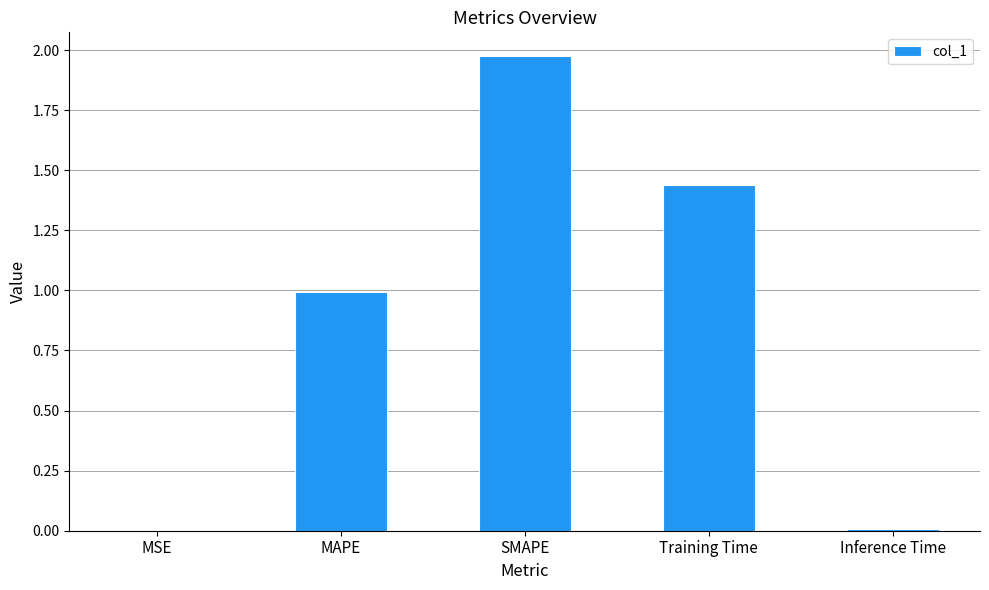

The chart shows a value of 0.0 at MSE. True or false?

True